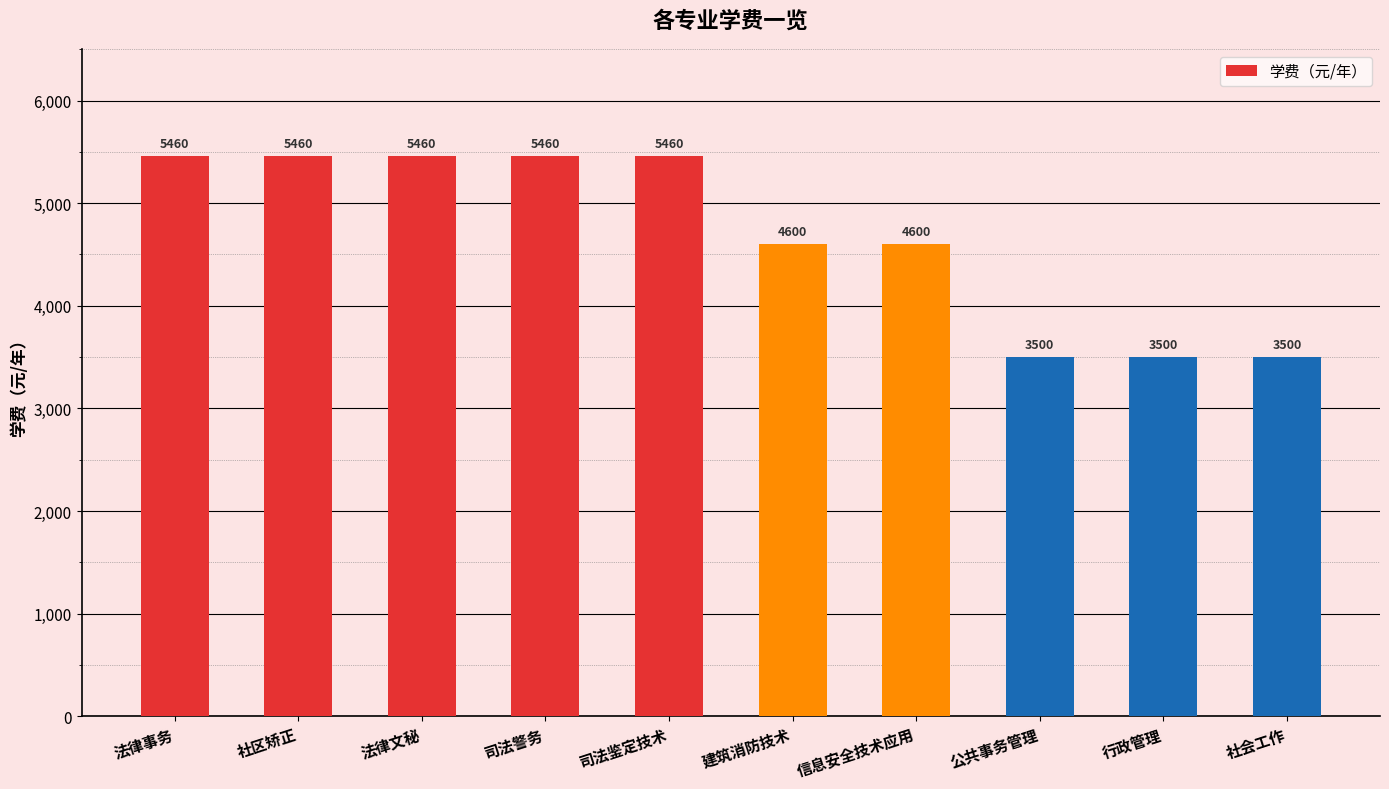

Are the bars grouped side by side (vs. stacked)?

No